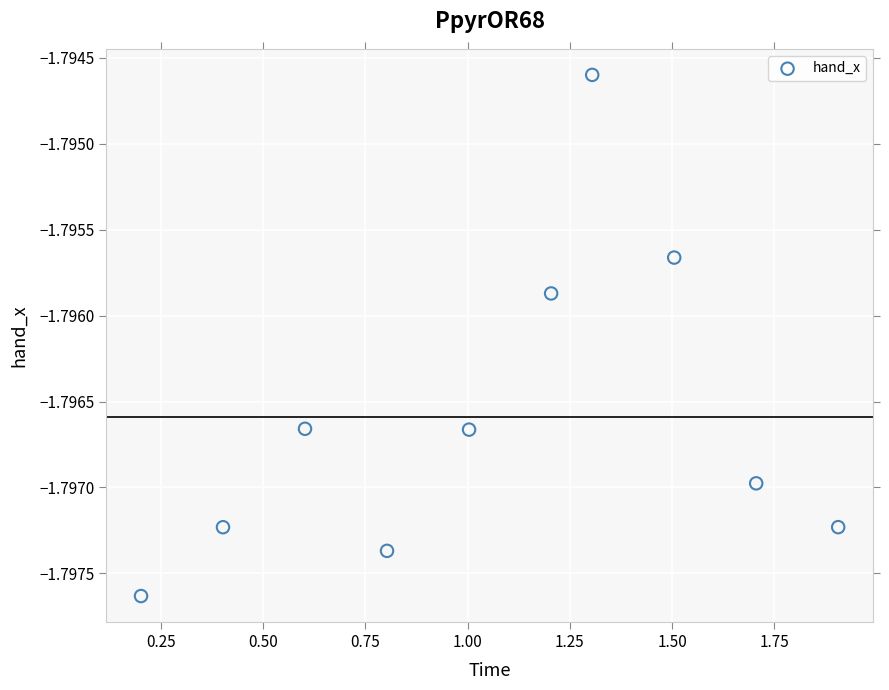

What is the average X value?

1.1